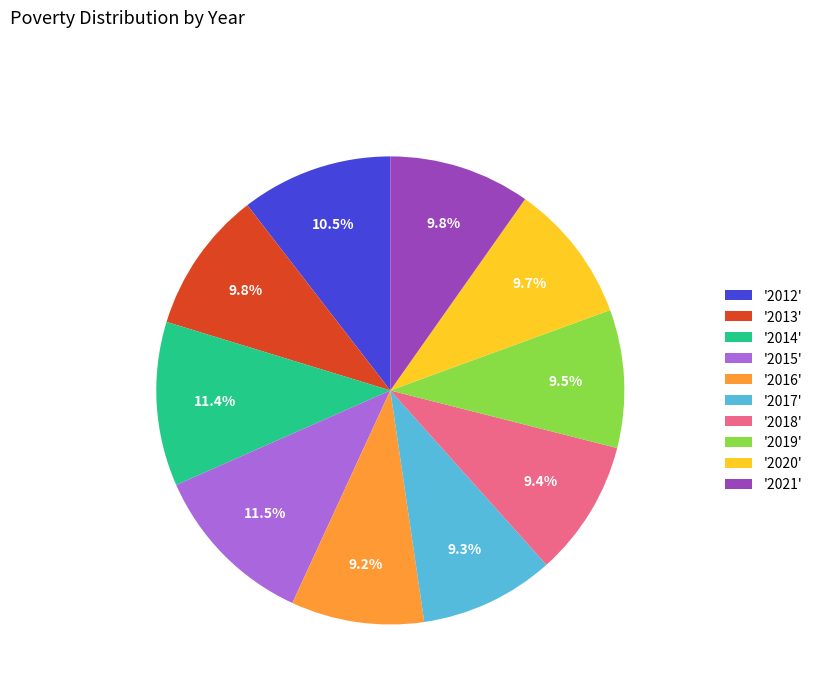

Is there any slice that represents more than half of the pie?

No